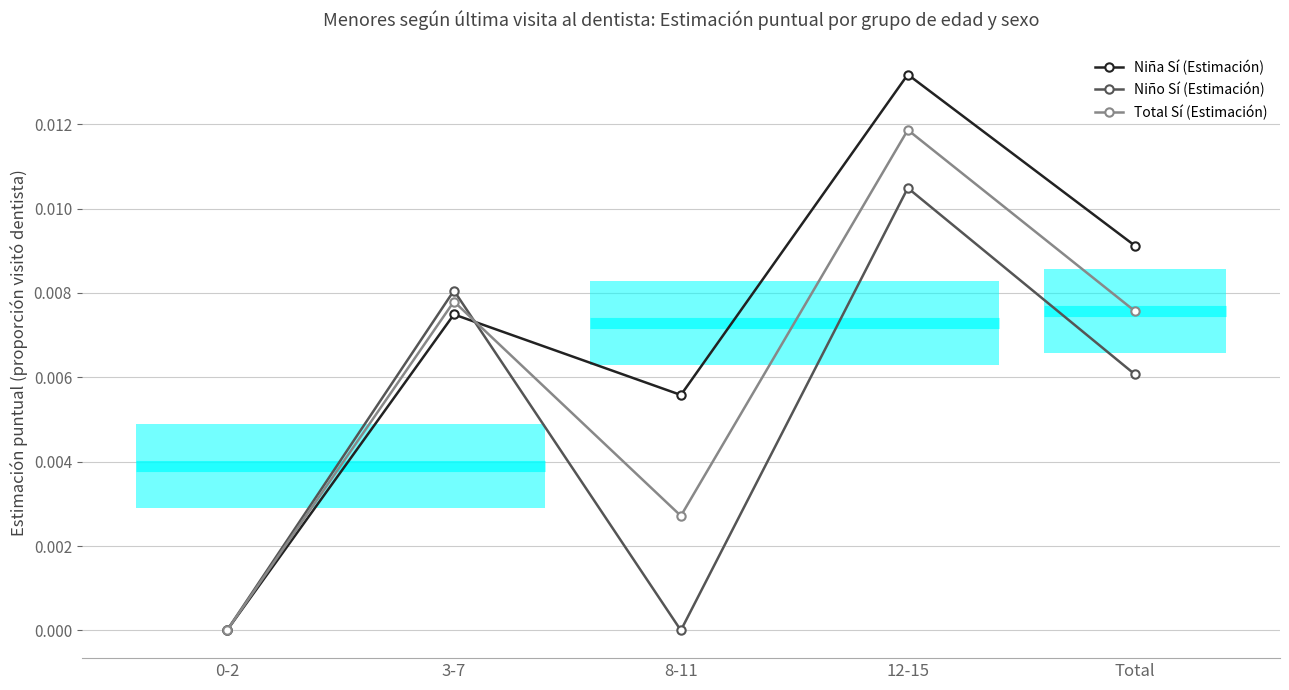

List the series in order of their overall mean, highest first.

Niña Sí (Estimación), Total Sí (Estimación), Niño Sí (Estimación)